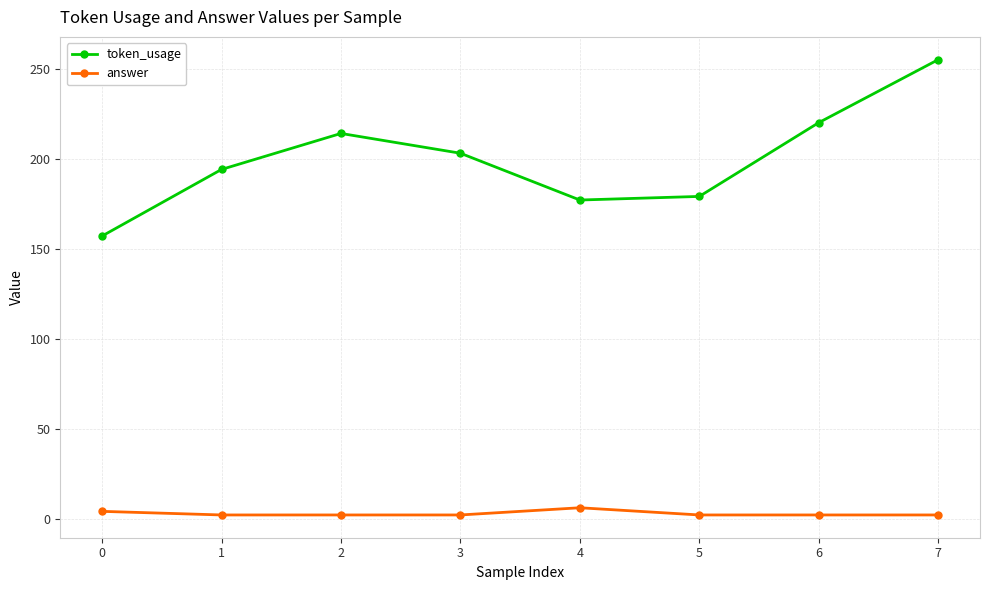

Which series has the widest spread of values?

token_usage